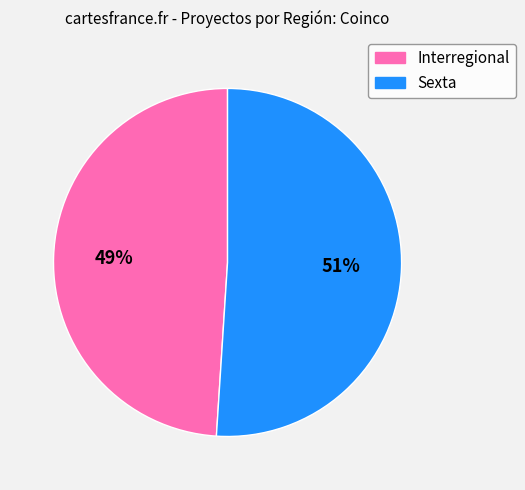

Which category has the smallest portion of the pie?

Interregional